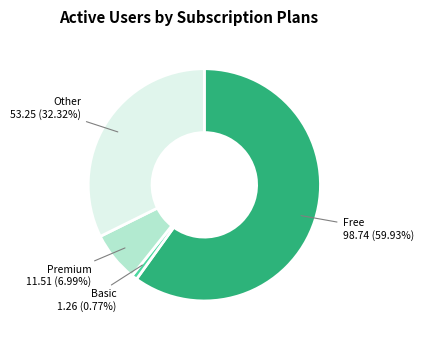

Is the sum of Basic and Other greater than half?

No